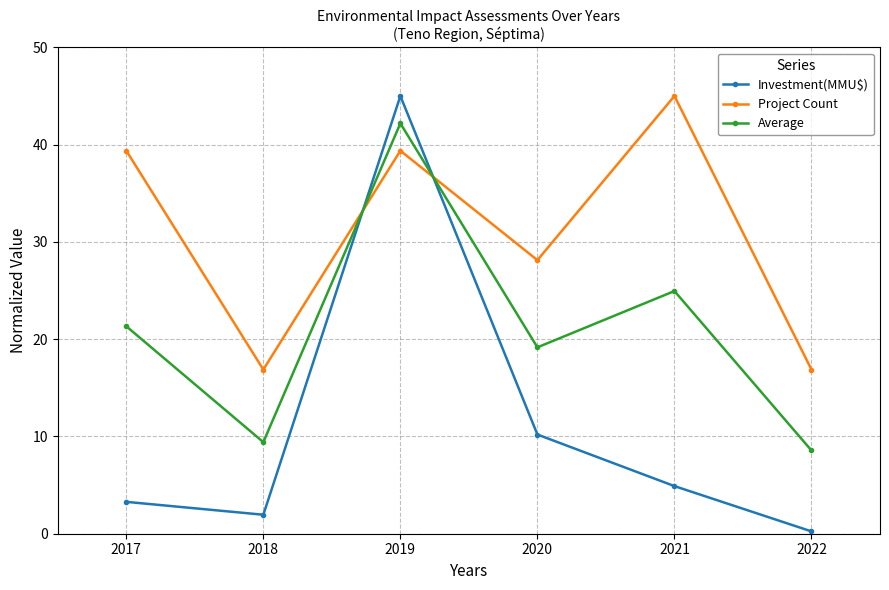

Which series has the largest range (max minus min)?

Investment(MMU$)